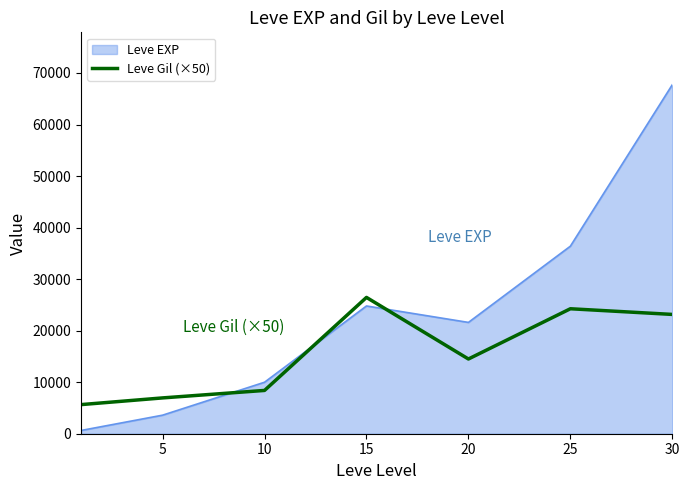

What is the ratio of the value at 5 to the value at 20?

0.5